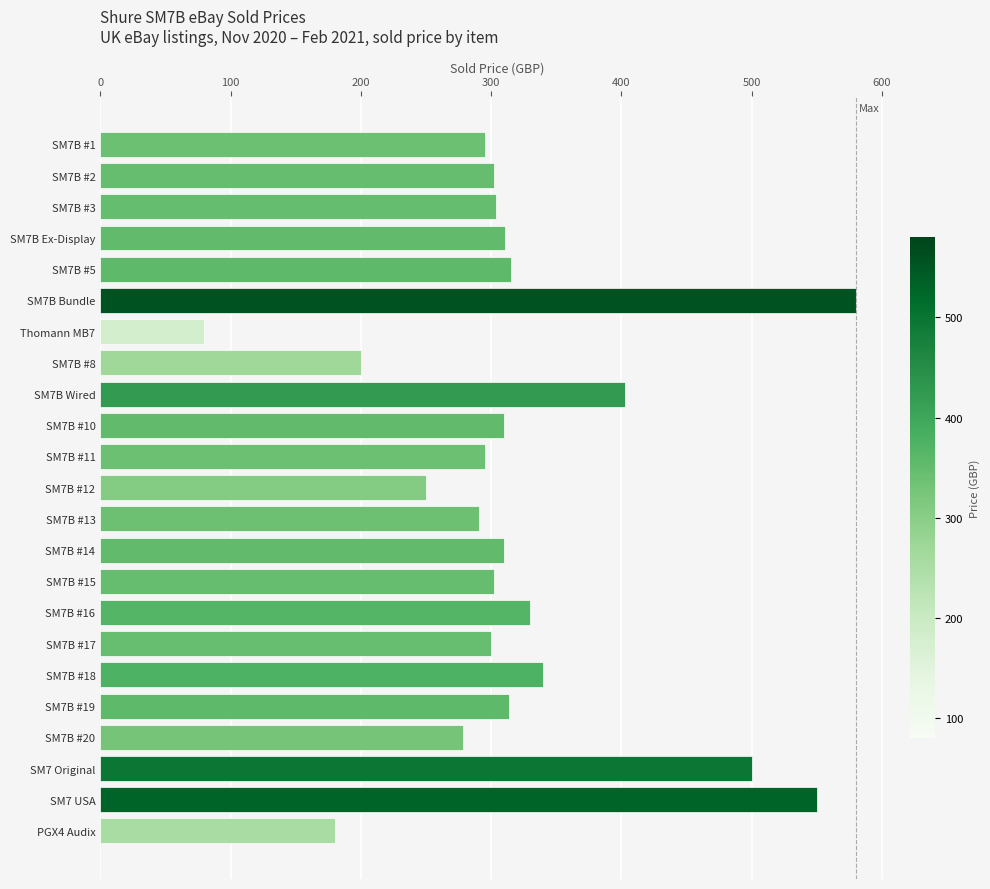

What is the value of the 11th bar from the top?

295.0